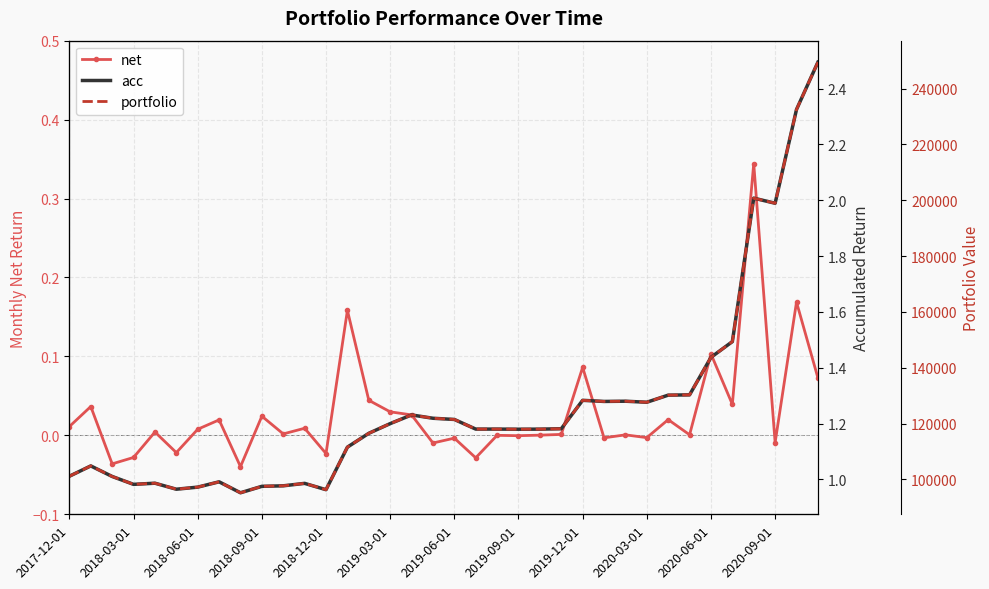

True or false: net has more than 1 interior local peaks.

True